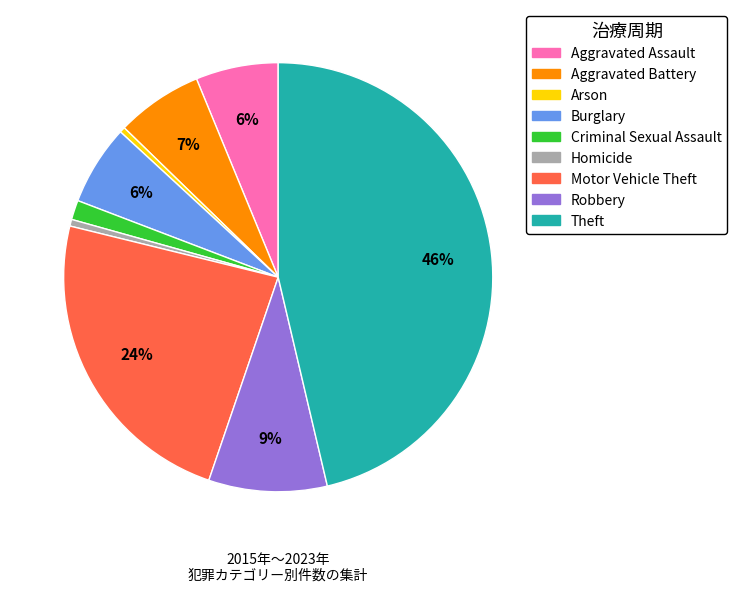

The Aggravated Battery slice represents 17% of the pie. True or false?

False